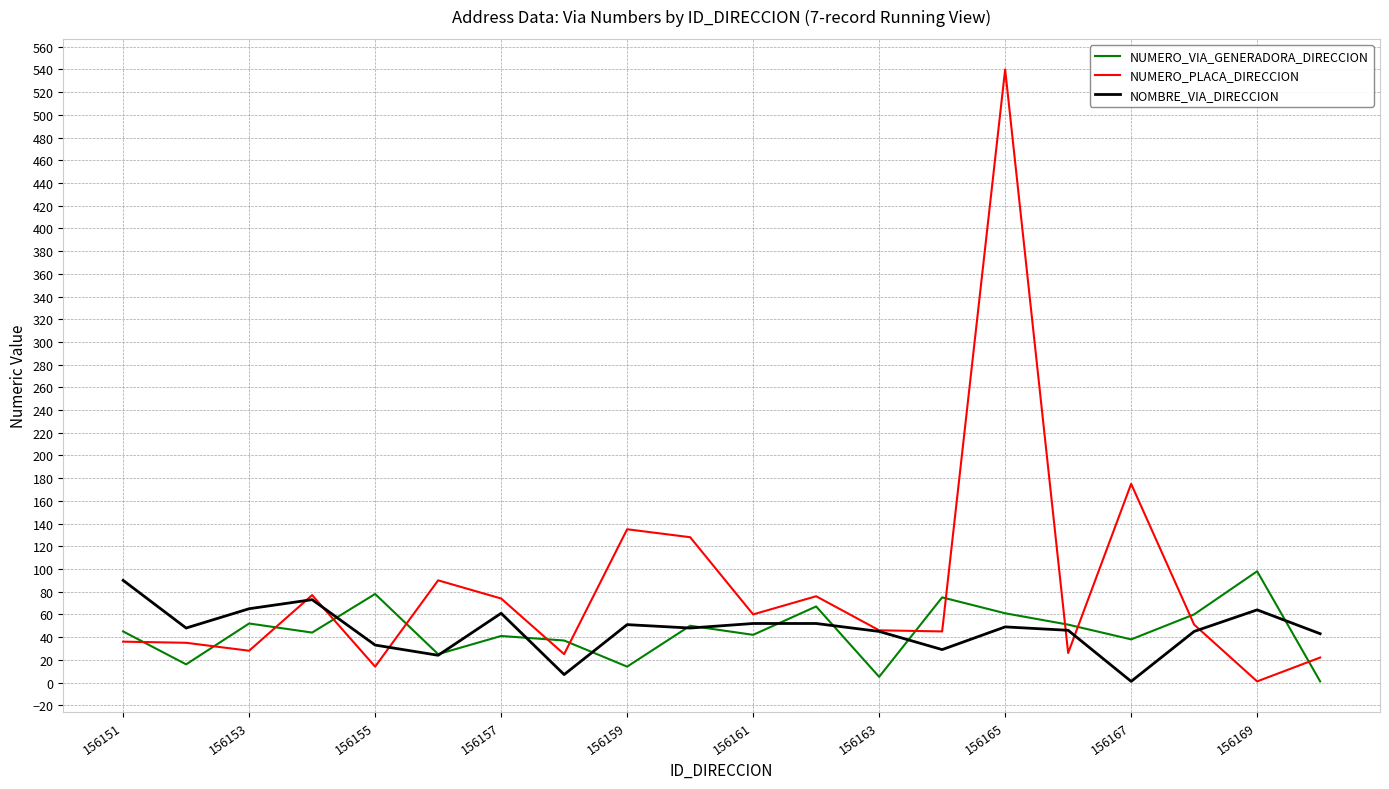

Which series has the largest range (max minus min)?

NUMERO_PLACA_DIRECCION